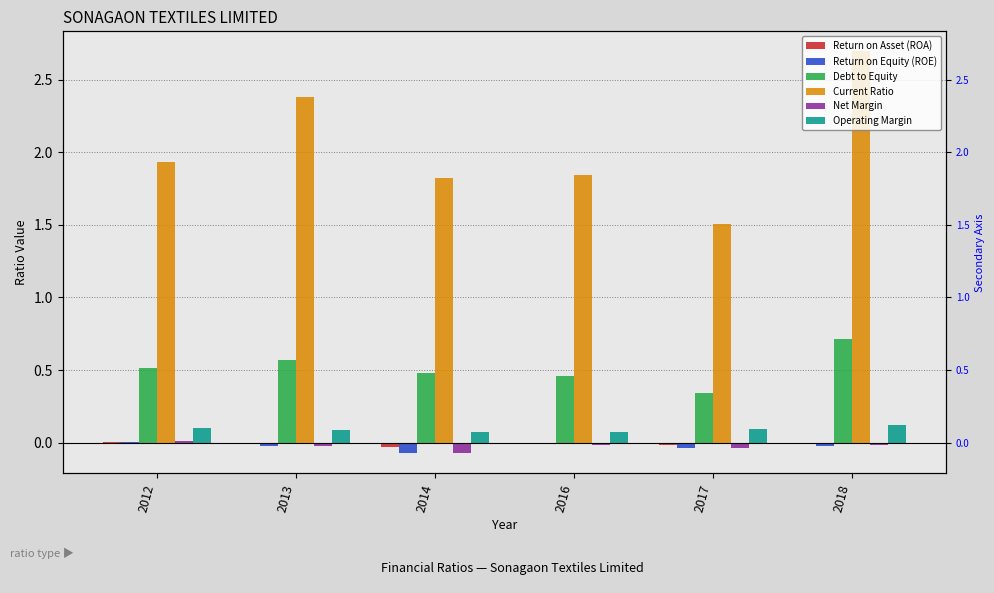

True or false: Operating Margin has a value of 0.0 at 2017.

False